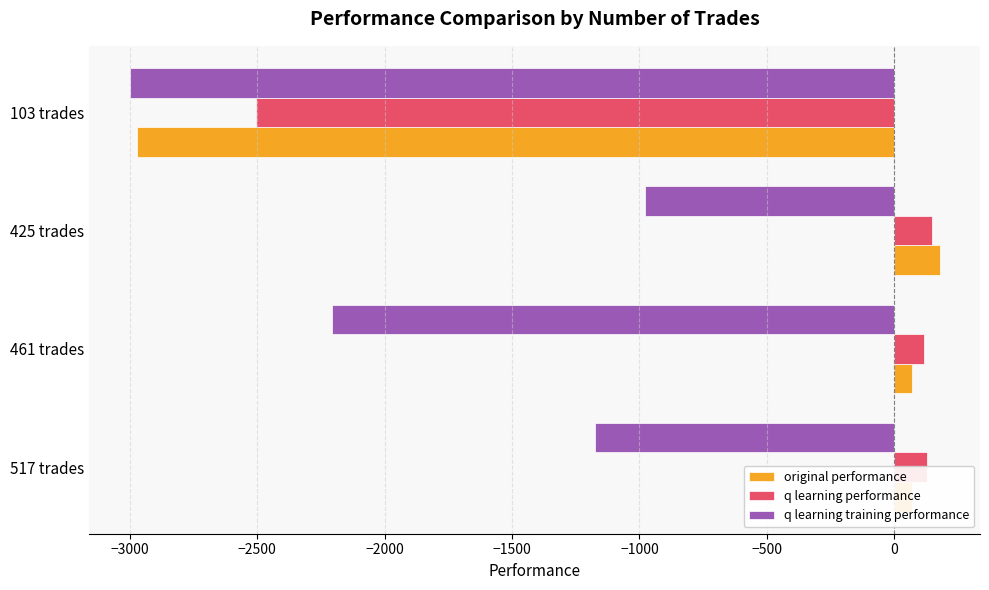

True or false: q learning training performance has a value of -3000.0 at 103 trades.

True